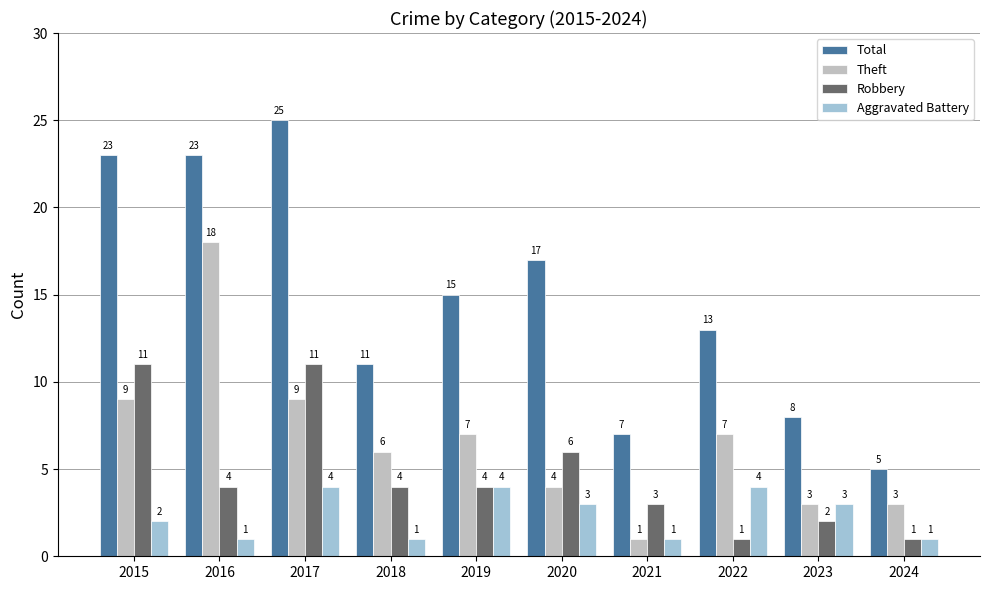

What are all the series names shown in the legend?

Total, Theft, Robbery, Aggravated Battery